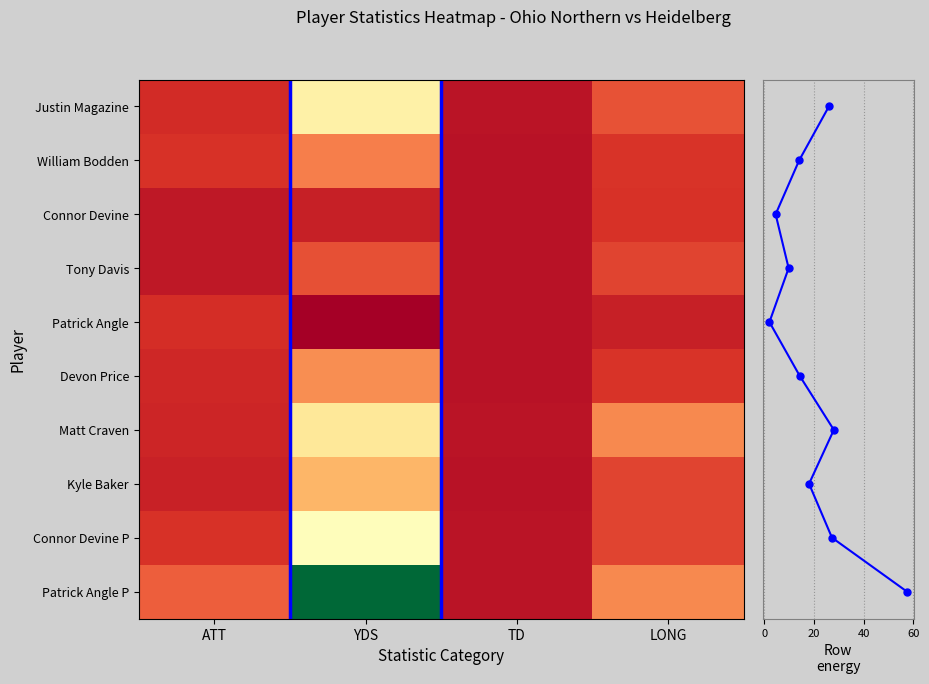

Which series has the largest total across all categories?

Patrick Angle P